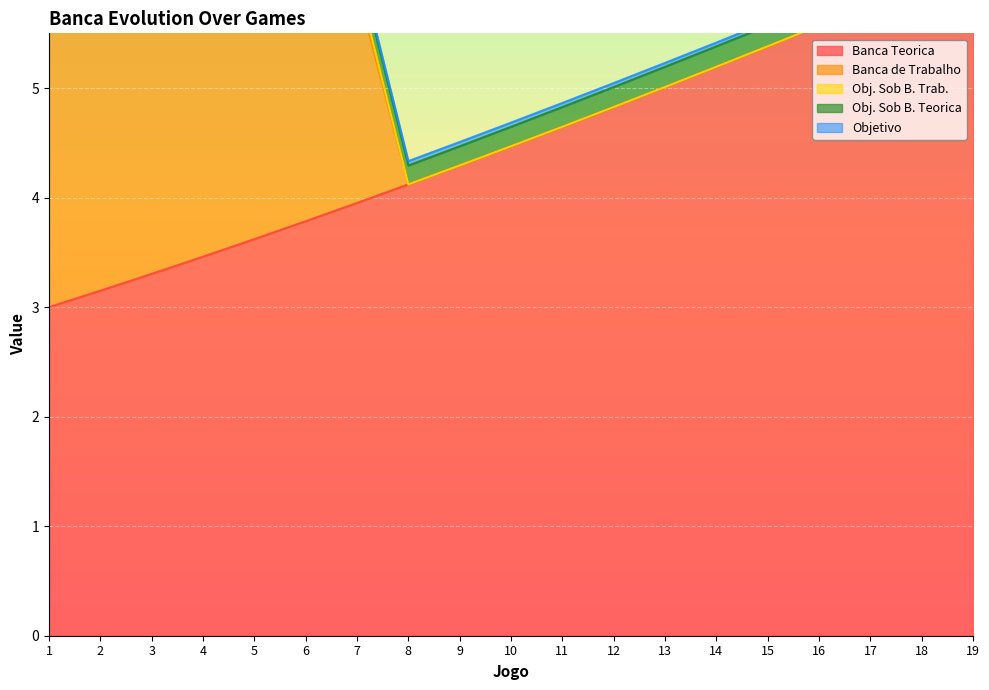

Reading left to right, what are all the values shown in this chart?

Banca Teorica: 1=3.0	2=3.1	3=3.3	4=3.5	5=3.6	6=3.8	7=4.0	8=4.1	9=4.3	10=4.5	11=4.6	12=4.8	13=5.0	14=5.2	15=5.4	16=5.6	17=5.8	18=6.0	19=6.1
Banca de Trabalho: 1=3.0	2=2.6	3=2.7	4=3.2	5=3.7	6=4.7	7=2.0	8=0.0	9=0.0	10=0.0	11=0.0	12=0.0	13=0.0	14=0.0	15=0.0	16=0.0	17=0.0	18=0.0	19=0.0
Obj. Sob B. Trab.: 1=0.1	2=0.1	3=0.1	4=0.2	5=0.2	6=0.2	7=0.1	8=0.0	9=0.0	10=0.0	11=0.0	12=0.0	13=0.0	14=0.0	15=0.0	16=0.0	17=0.0	18=0.0	19=0.0
Obj. Sob B. Teorica: 1=0.1	2=0.2	3=0.2	4=0.2	5=0.2	6=0.2	7=0.2	8=0.2	9=0.2	10=0.2	11=0.2	12=0.2	13=0.2	14=0.2	15=0.2	16=0.2	17=0.2	18=0.2	19=0.2
Objetivo: 1=0.1	2=0.0	3=0.0	4=0.0	5=0.0	6=0.0	7=0.0	8=0.0	9=0.0	10=0.0	11=0.0	12=0.0	13=0.0	14=0.0	15=0.0	16=0.0	17=0.0	18=0.0	19=0.0